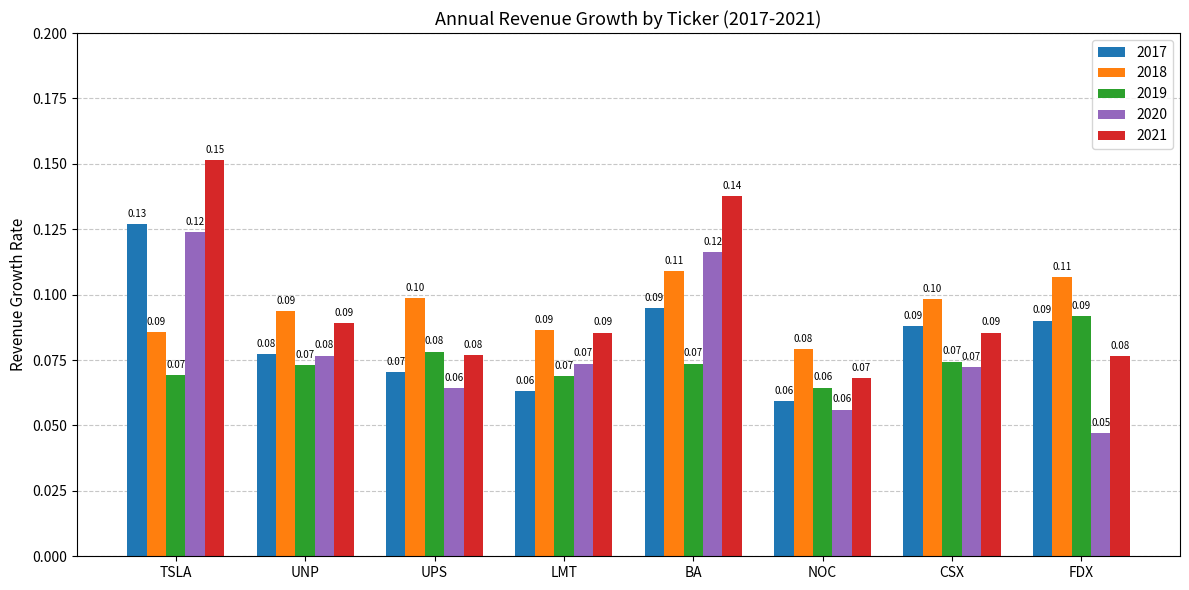

Where is 2021 nearest to the value 0?

NOC